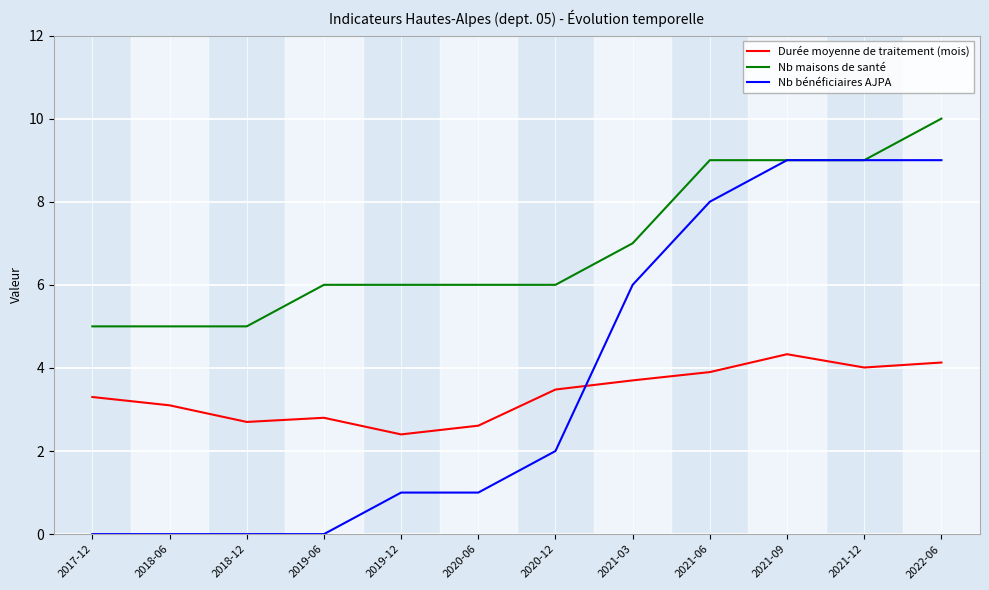

True or false: Nb maisons de santé and Durée moyenne de traitement (mois) cross at least once.

False